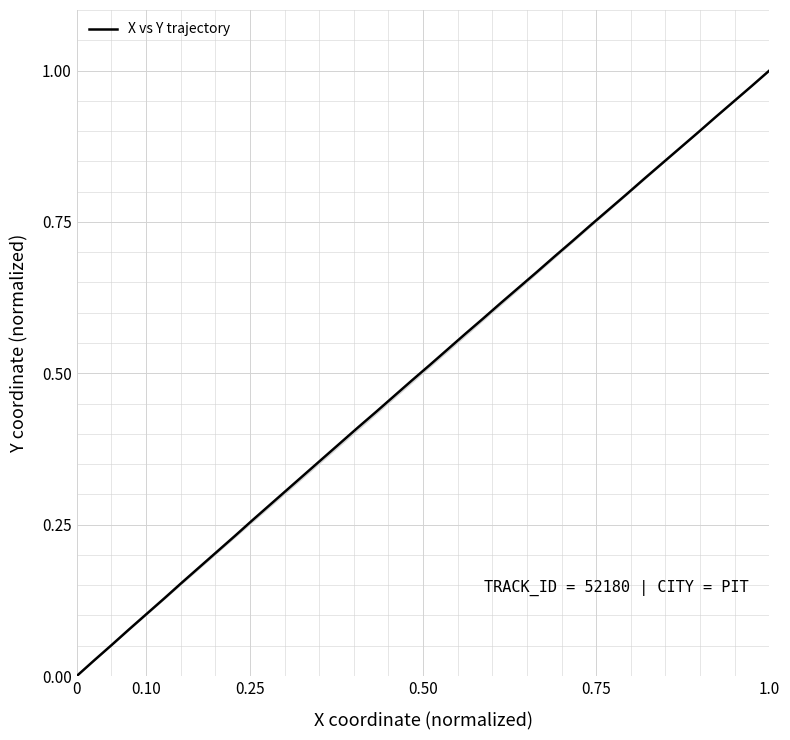

Does the chart display data point markers on the line(s)?

No